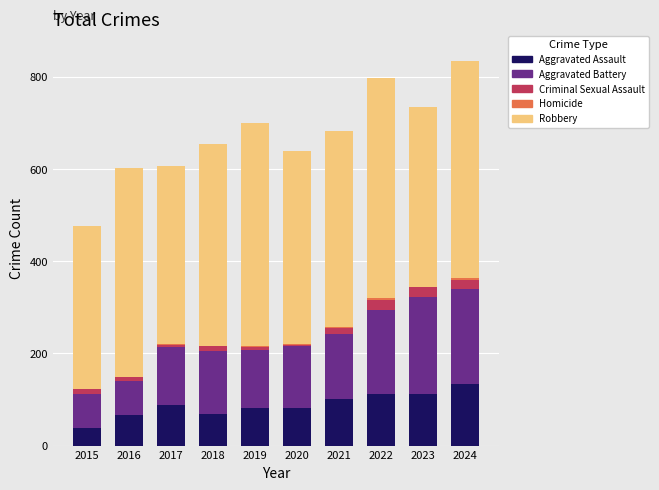

The value of Aggravated Assault at 2017 is 44. True or false?

False